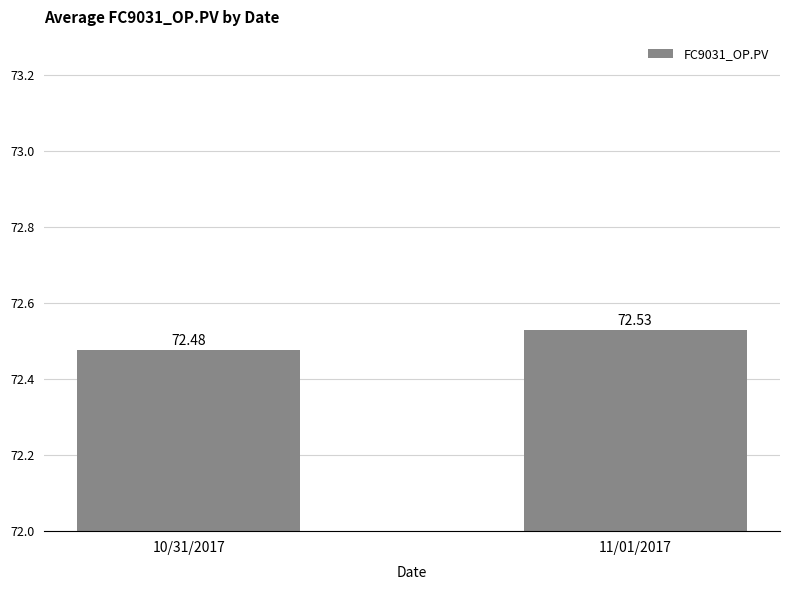

Does the chart contain stacked bars?

No